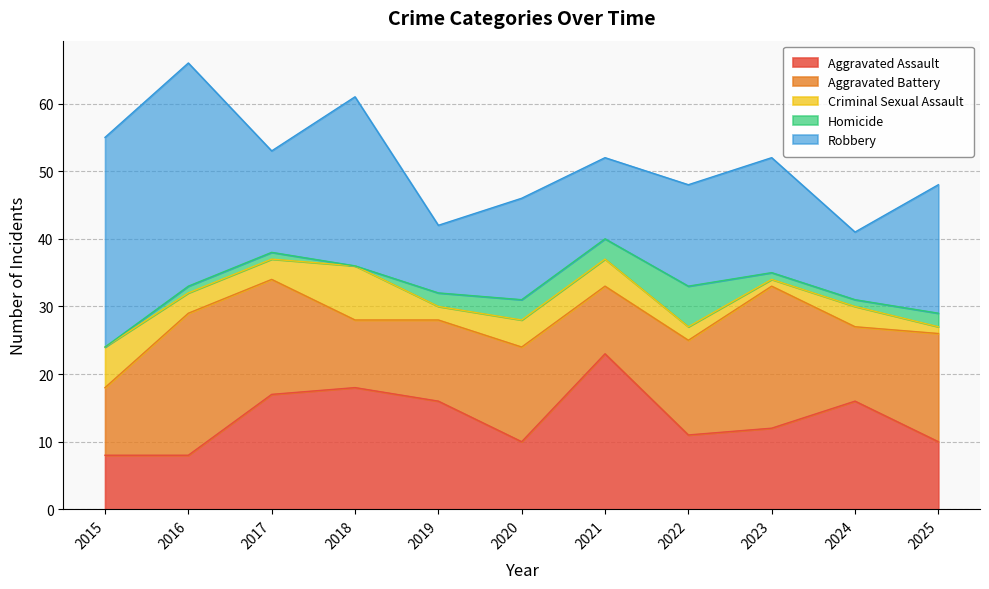

Between 2016 and 2022, which series saw the biggest shift?

Robbery